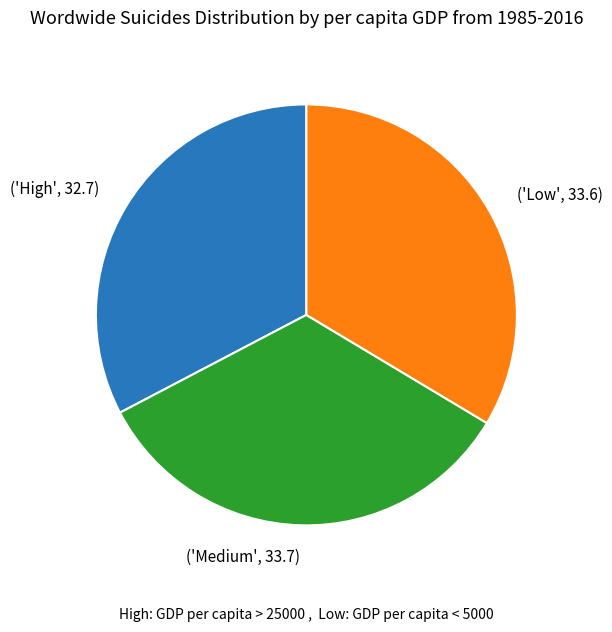

Is there any slice that represents more than half of the pie?

No